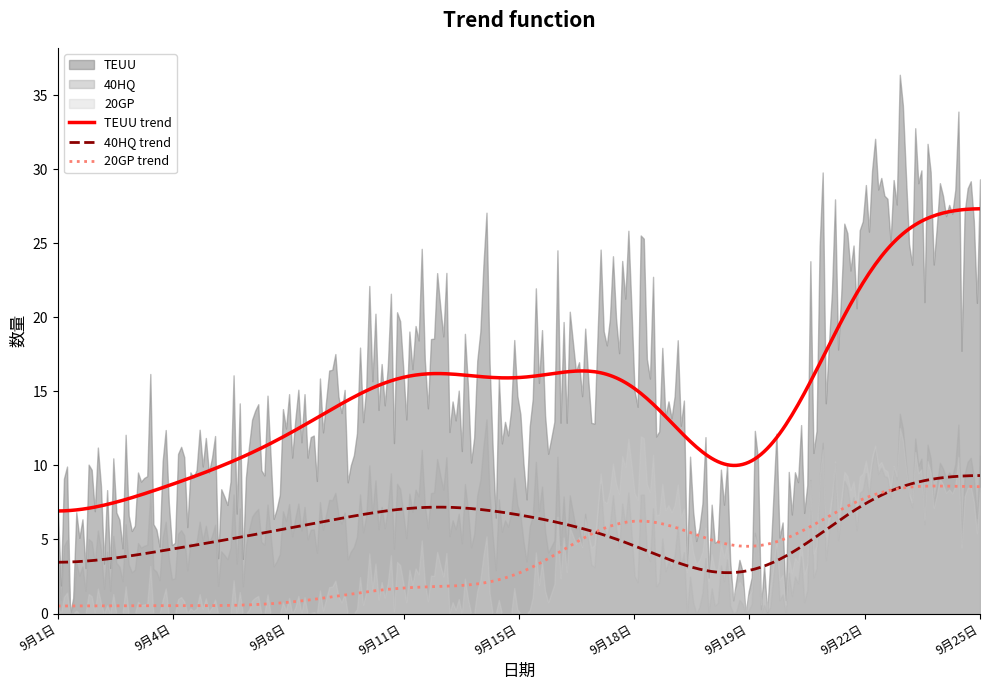

True or false: TEUU trend and 40HQ trend intersect in this chart.

False